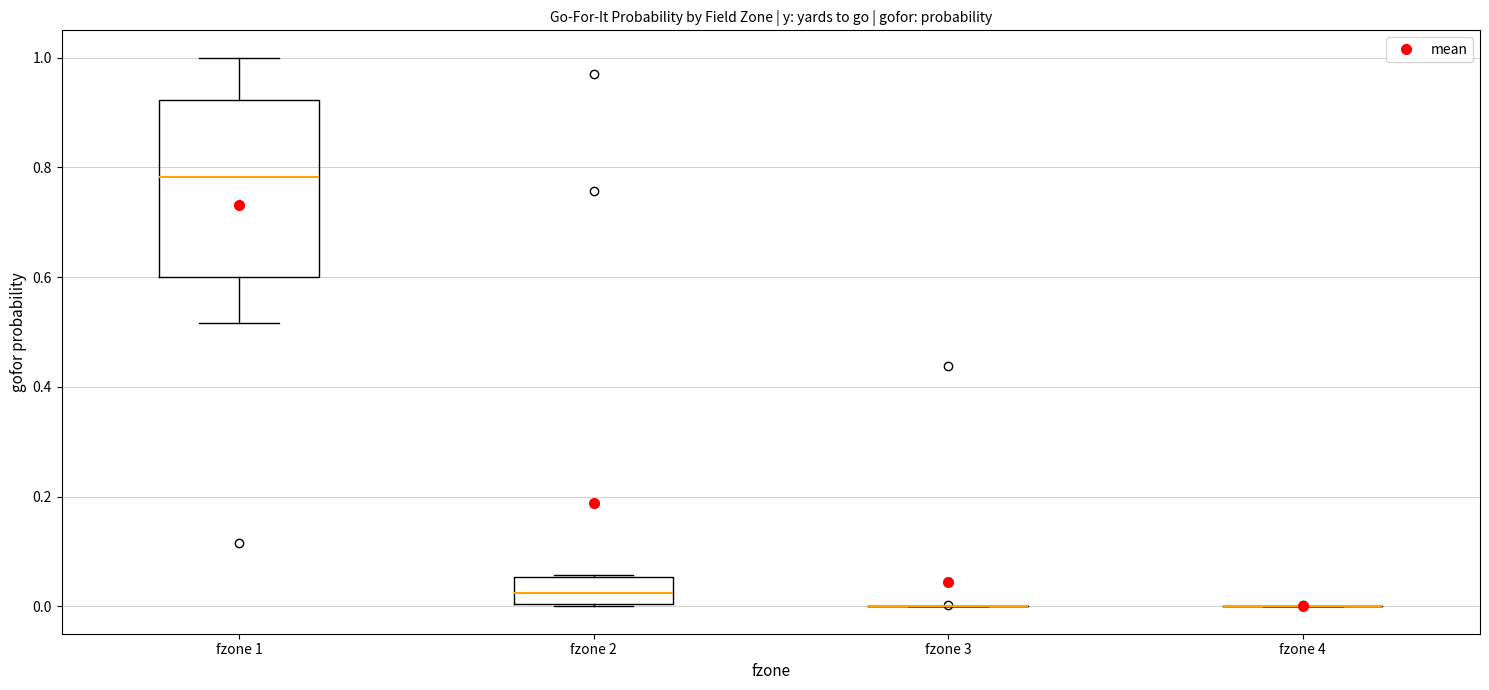

Reading left to right, transcribe this box plot: for each box, give where its median line is, the range the box spans, and where its two whiskers end, as read against the y-axis. The values are not printed on the chart, so give them approximately, as read against the axis.

fzone 1: median 0.78, box 0.60 to 0.92, whiskers 0.52 to 1.00
fzone 2: median 0.02, box 0.00 to 0.06, whiskers 0.00 to 0.06
fzone 3: box collapsed to a line at 0.00, whiskers 0.00 to 0.00
fzone 4: box collapsed to a line at 0.00, whiskers 0.00 to 0.00